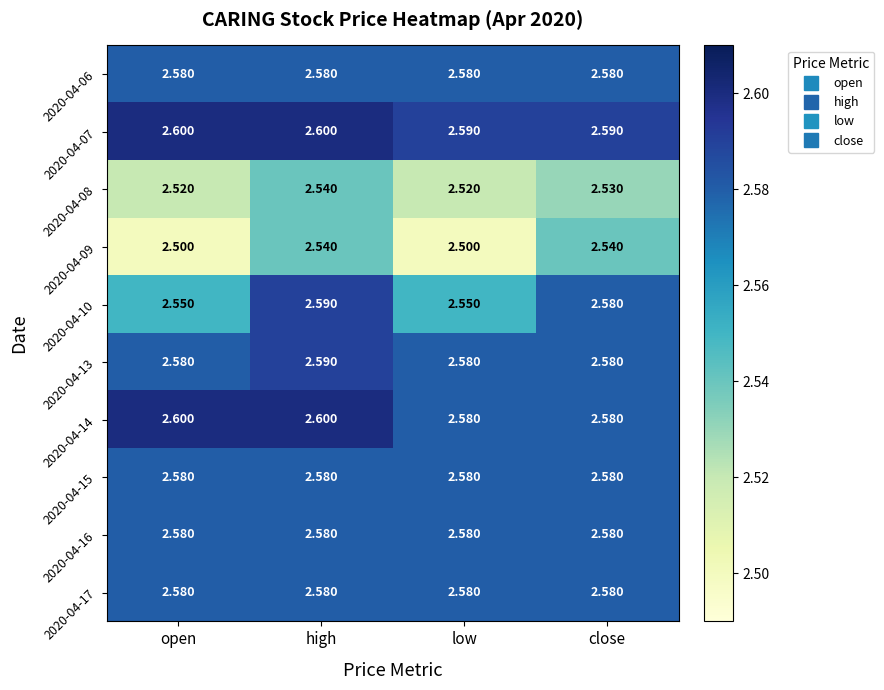

Is the value of 2020-04-14 at high greater than the value of 2020-04-16 at low?

Yes